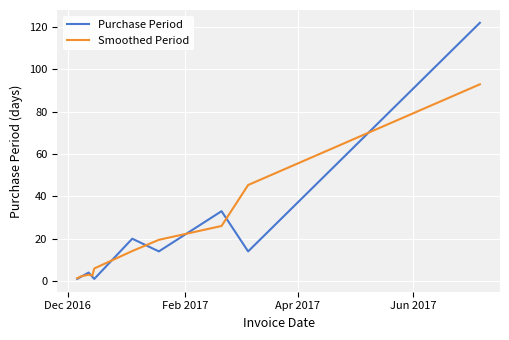

List the series in order of their peak value, highest first.

Purchase Period, Smoothed Period